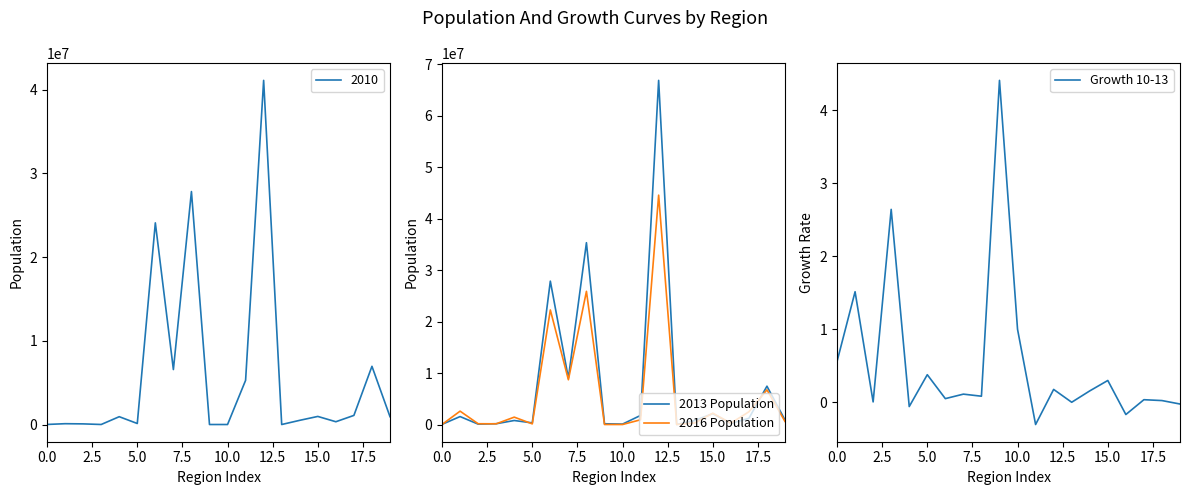

What is the sum of all 2016 Population values?

119342234